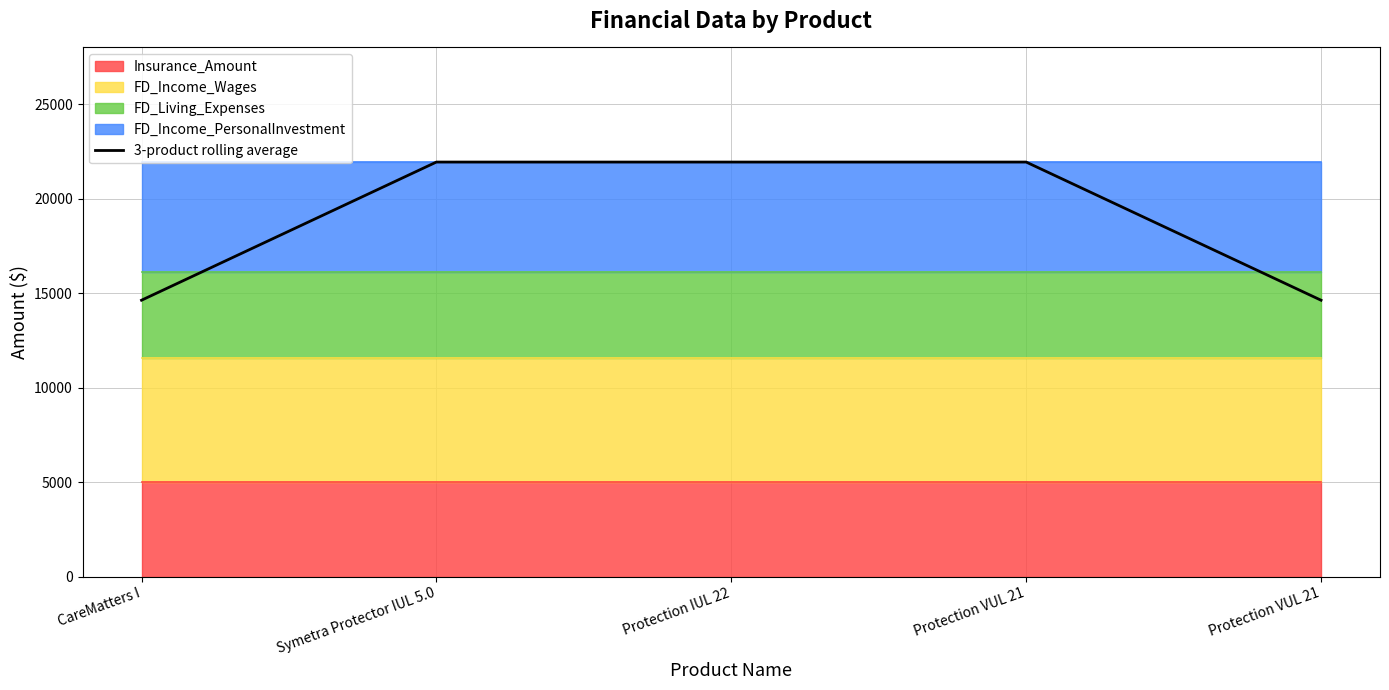

Is it true that the value at CareMatters I is 20346.8?

False